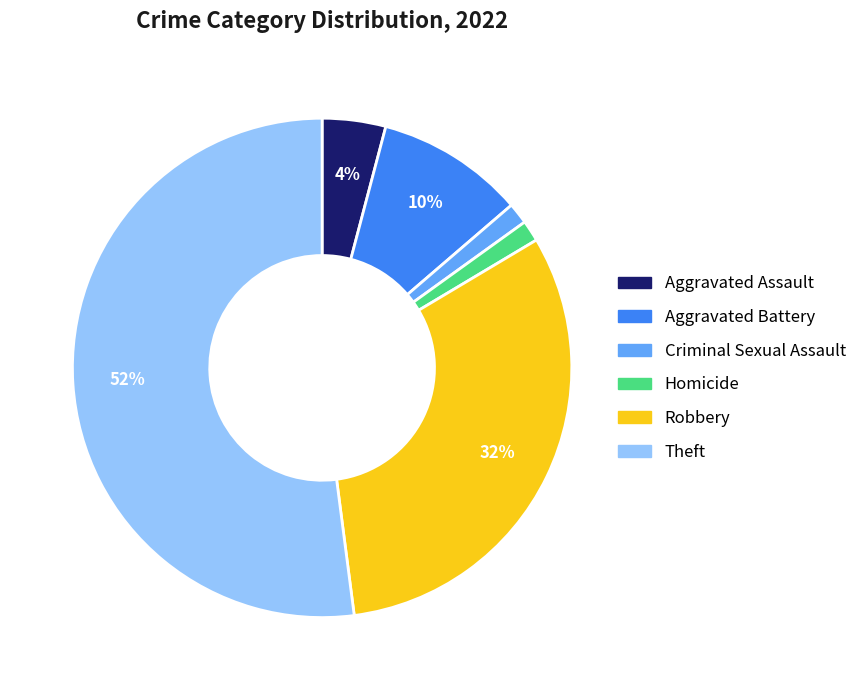

To the nearest percent, what portion does Aggravated Assault represent?

4%